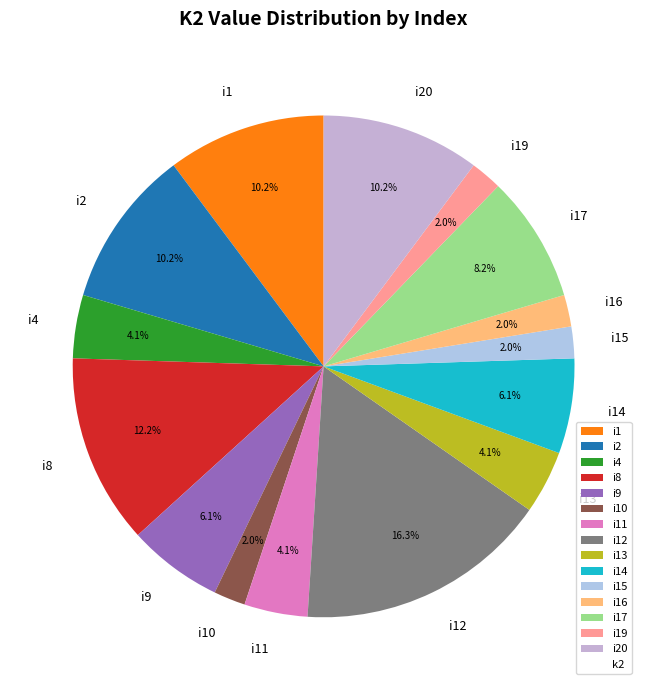

To the nearest percent, what is the average slice percentage?

7%